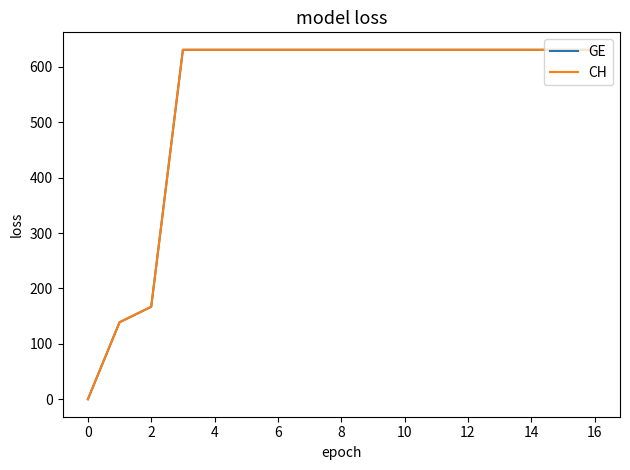

Reading left to right, list all the values displayed in this chart.

GE: 0	139	167	631	631	631	631	631	631	631	631	631	631	631	631	631	631
CH: 0	139	167	631	631	631	631	631	631	631	631	631	631	631	631	631	631